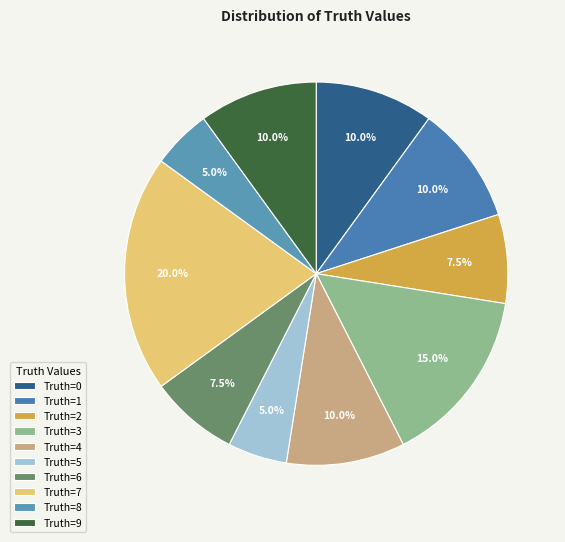

Which slice is the largest?

Truth=7